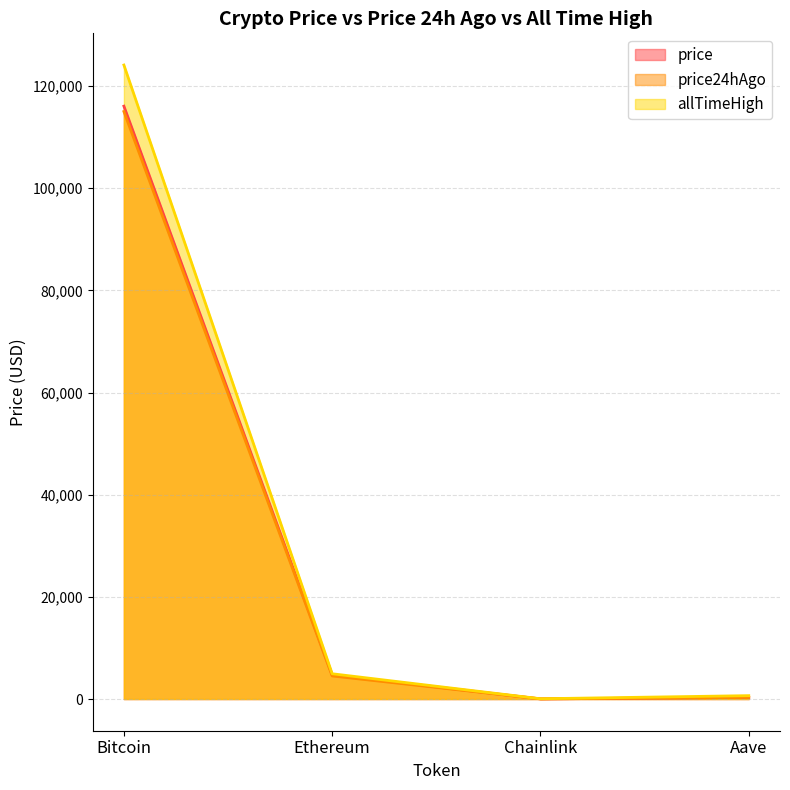

At which category does the chart reach its peak across all series?

Bitcoin